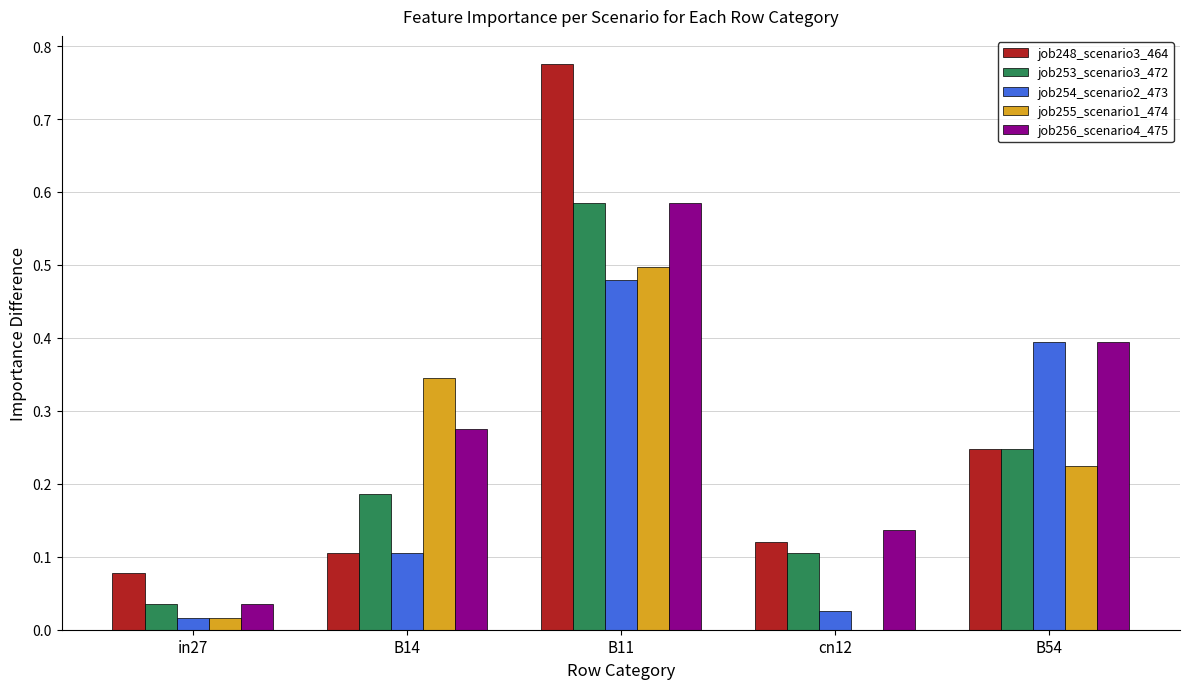

Which category has the highest value across all series?

B11